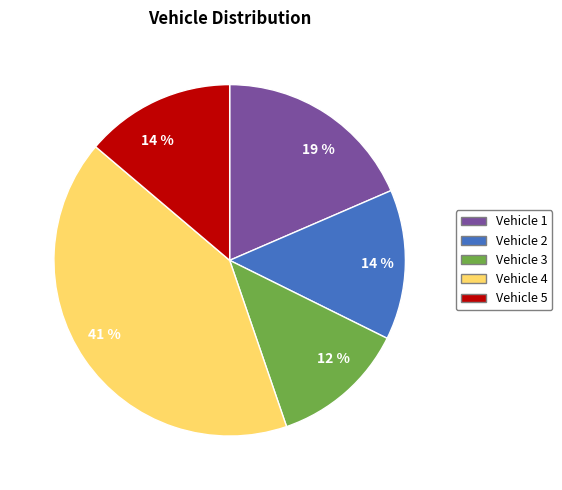

Is there a majority slice in this chart?

No